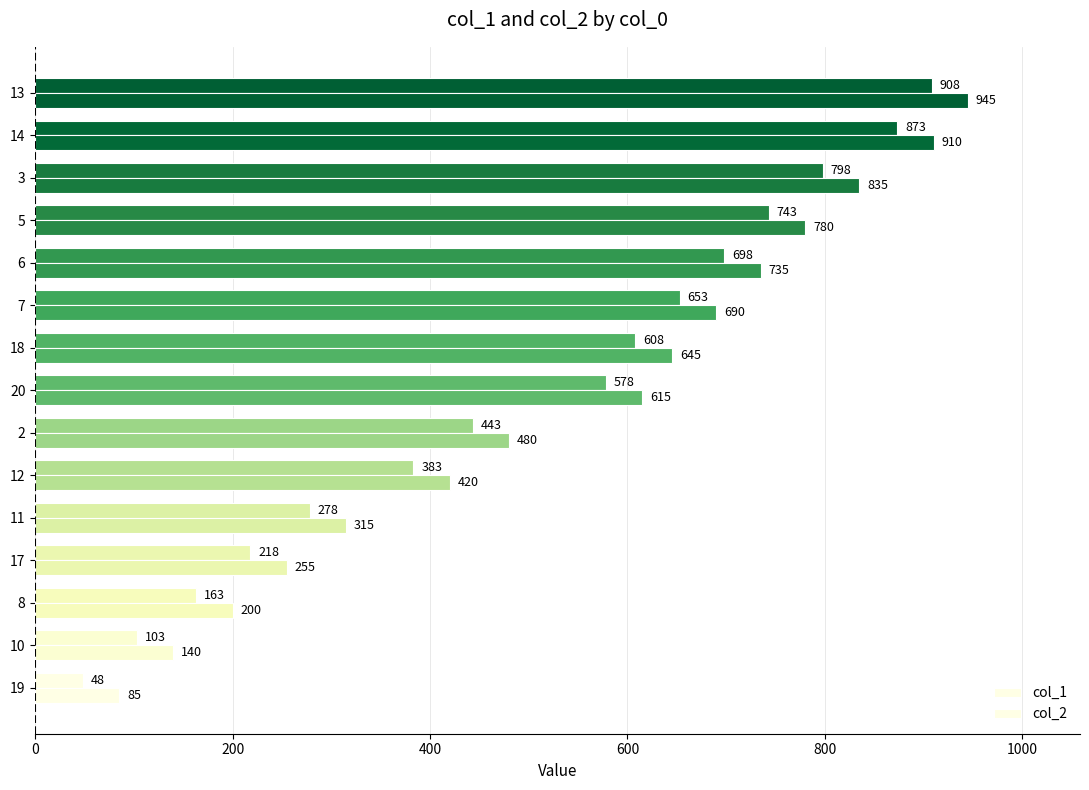

What is the sum of all col_1 values?

7495